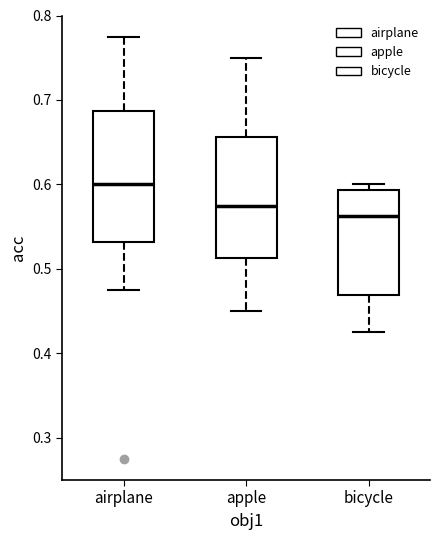

Which box's median line is the lowest?

bicycle